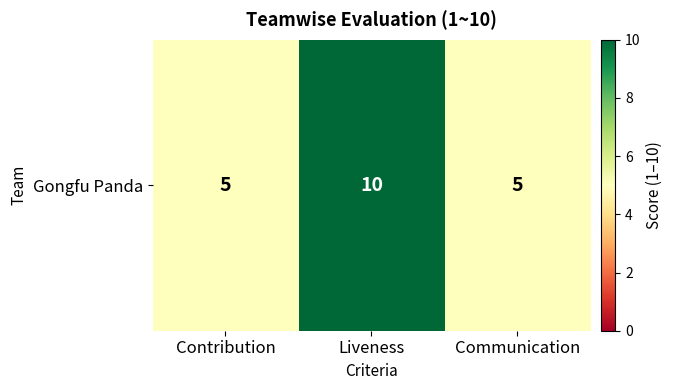

What is the minimum value shown in the chart?

5